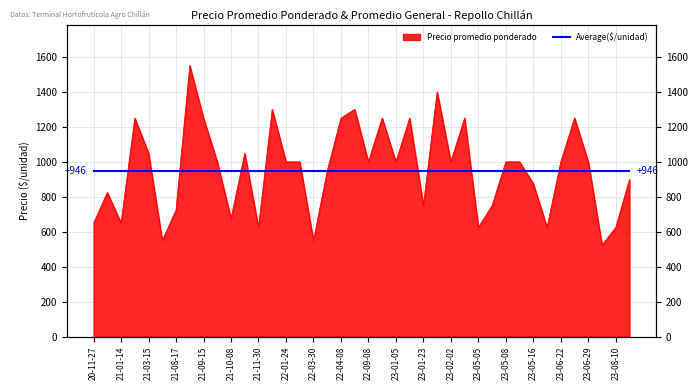

How many interior local peaks (higher than both neighbors) does the data have?

11